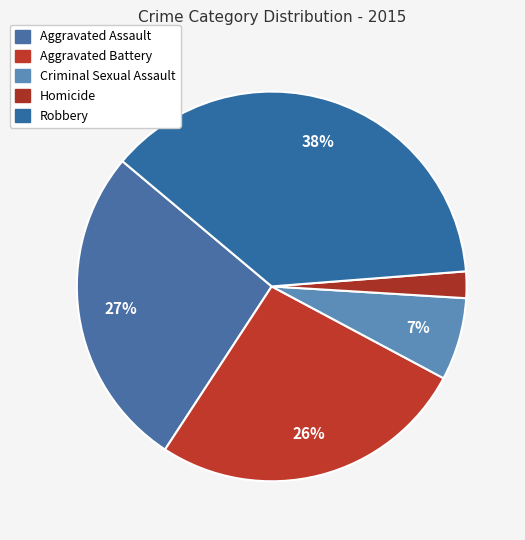

Count the number of slices in the pie.

5